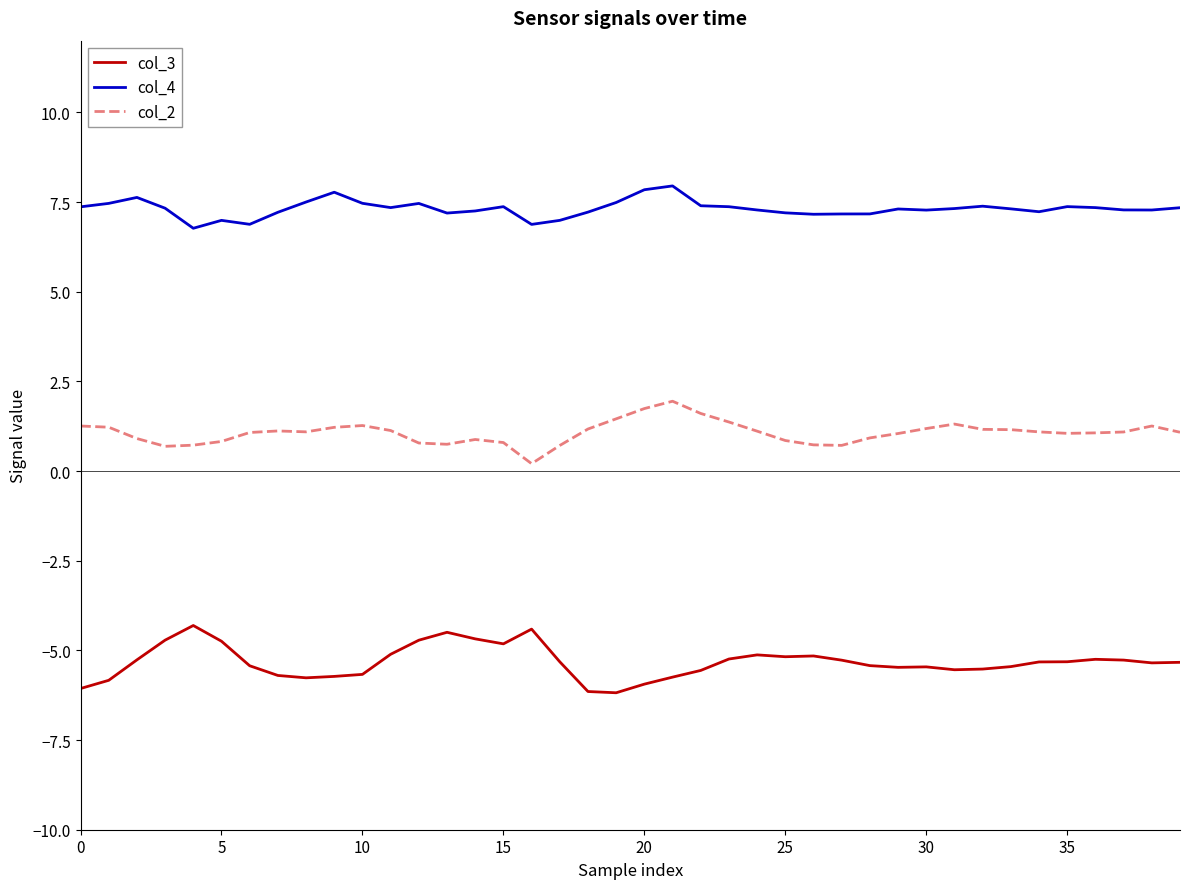

What is the maximum value for col_3?

-4.3